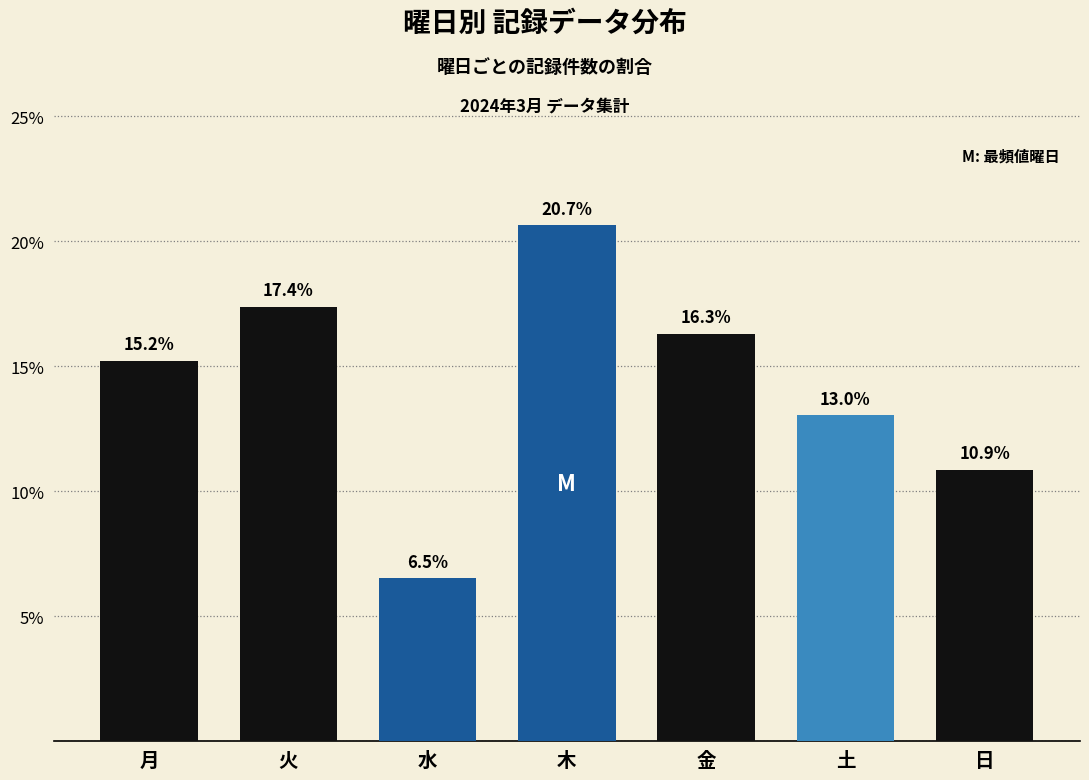

What is the minimum value shown in the chart?

6.5